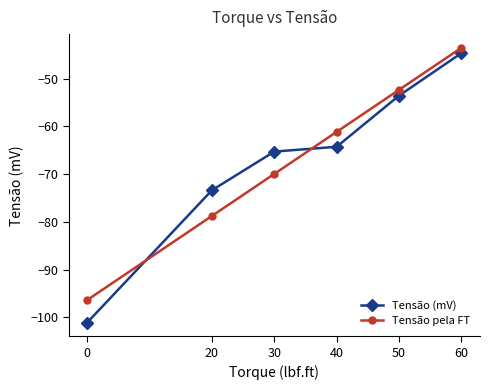

The value of Tensão (mV) at 50 is -24.9. True or false?

False